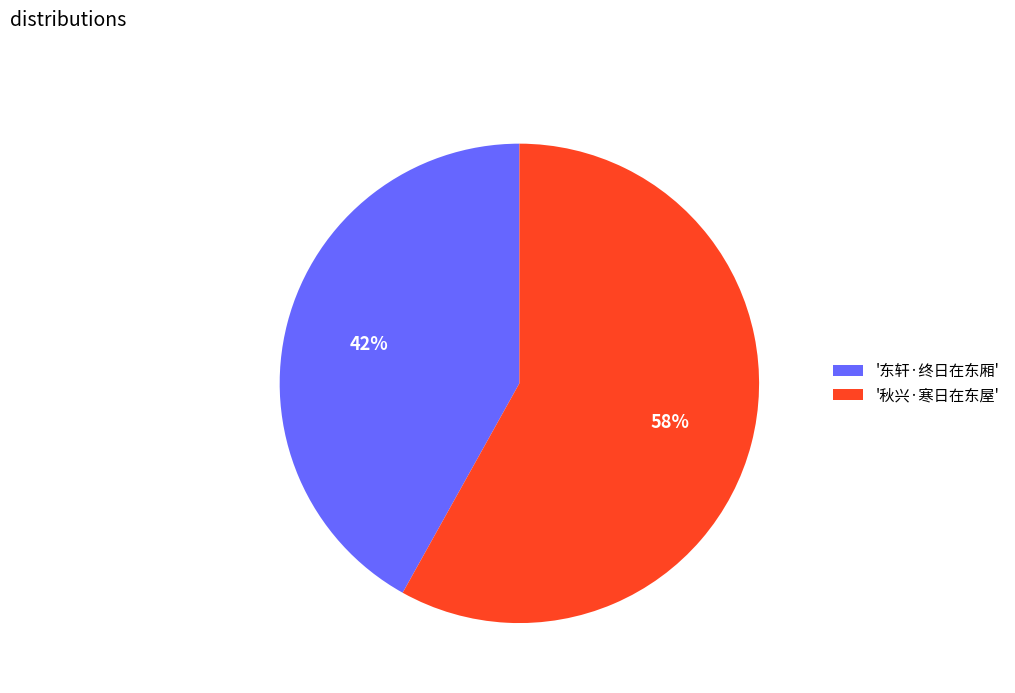

Is there any slice that represents more than half of the pie?

Yes